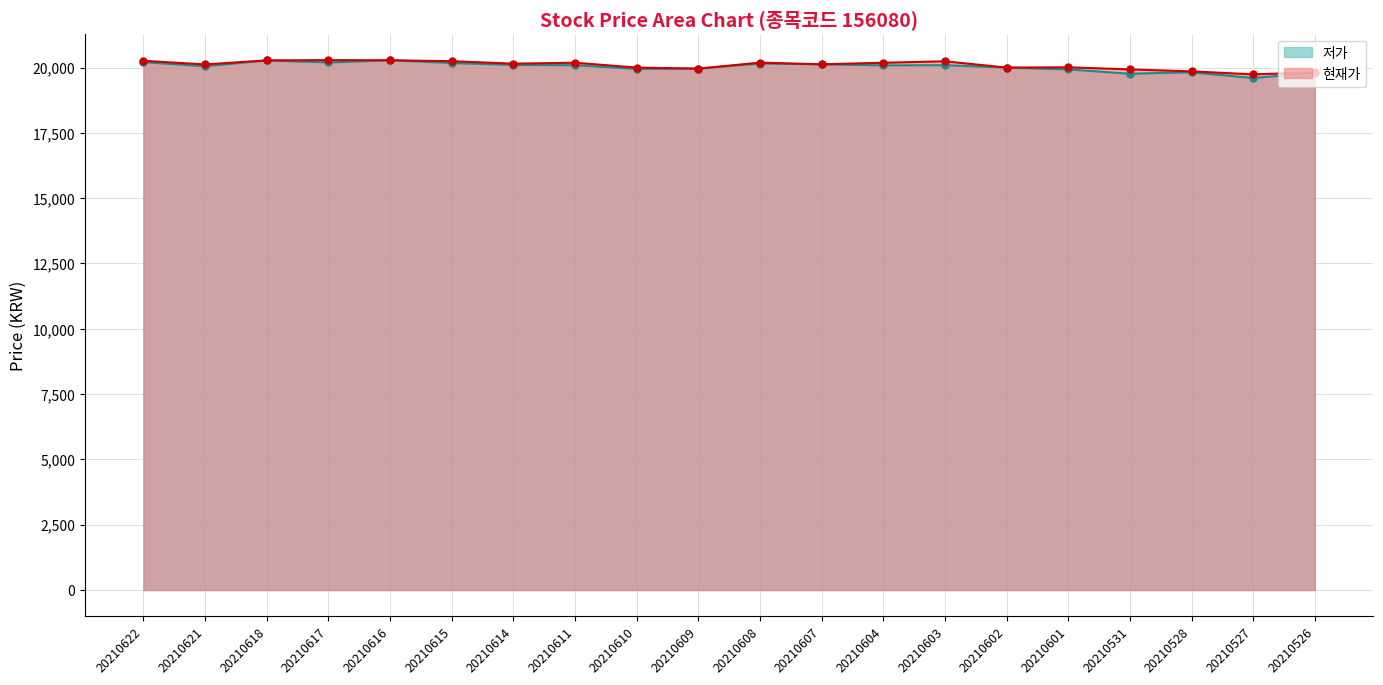

Where is 현재가 nearest to the value 20012?

20210601